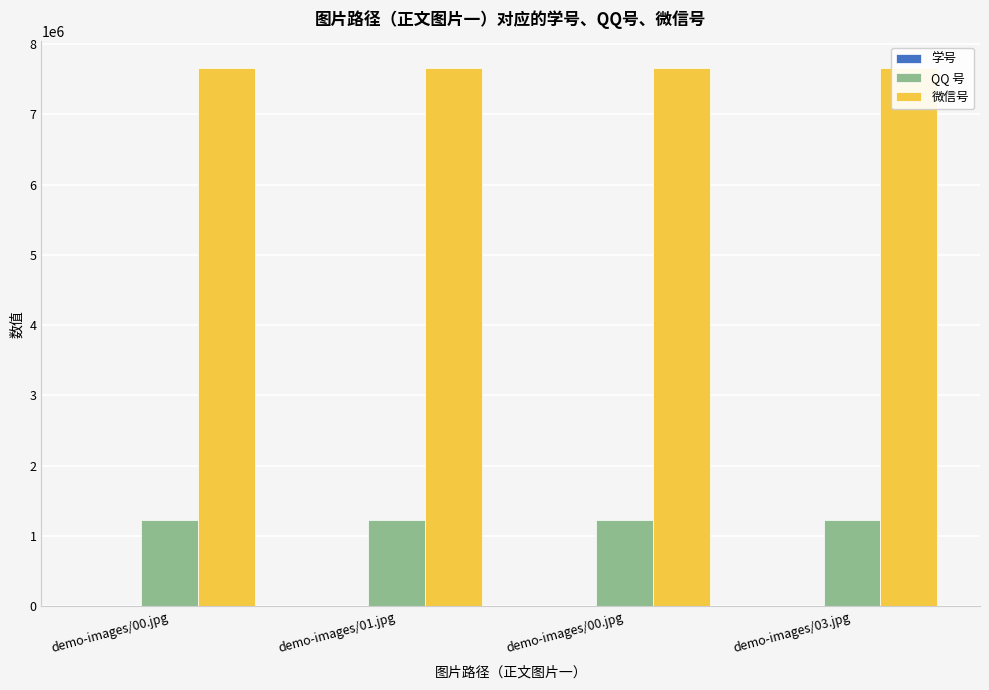

Reading left to right, what are all the values shown in this chart?

学号: 71	72	73	74
QQ 号: 1234567	1234567	1234567	1234567
微信号: 7654321	7654321	7654321	7654321